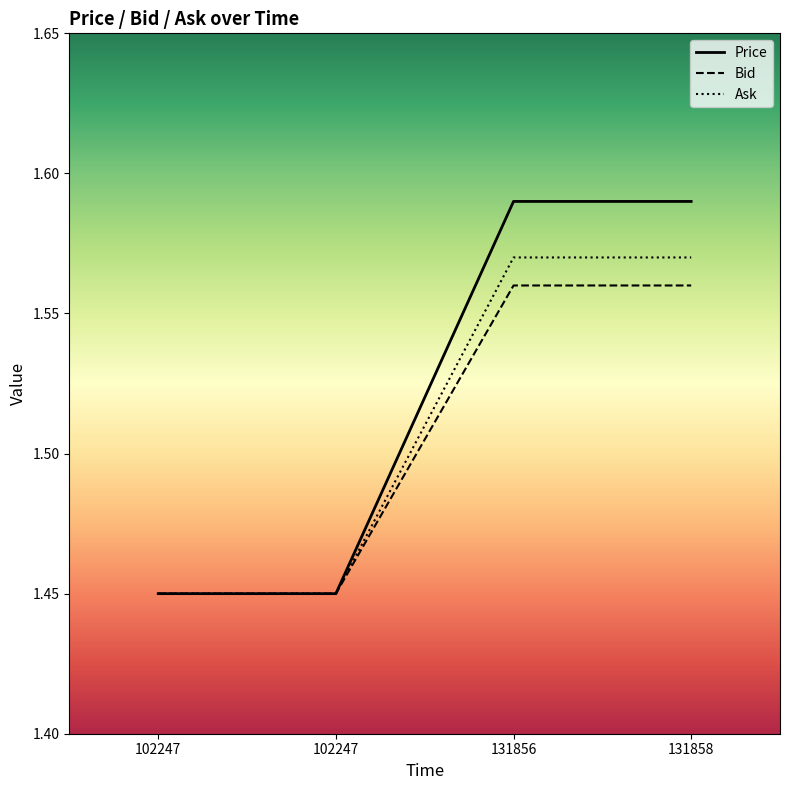

Rank the series by their average value, from highest to lowest.

Price, Ask, Bid